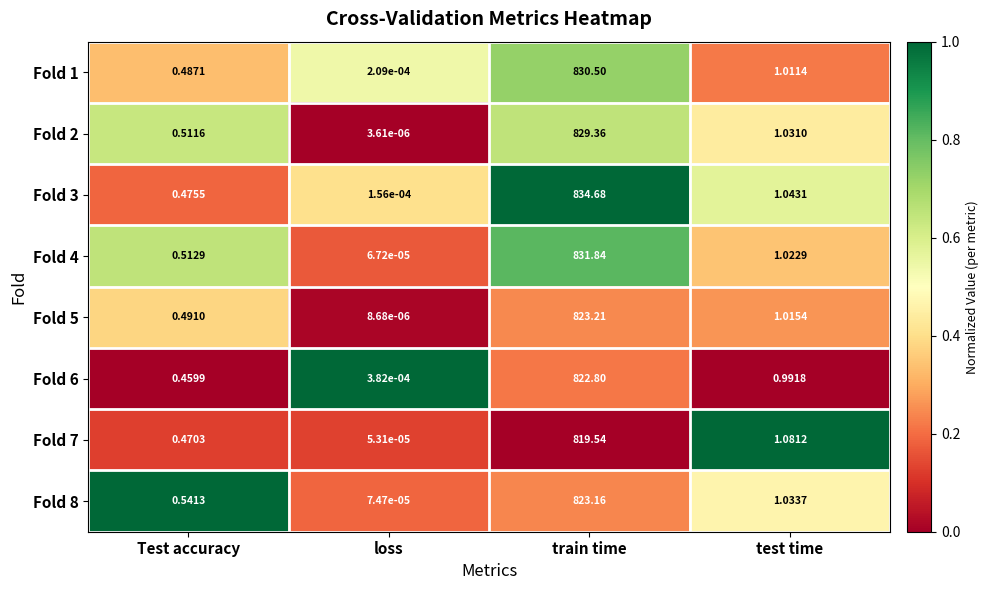

What is the difference between the highest and lowest values at Test accuracy?

0.1